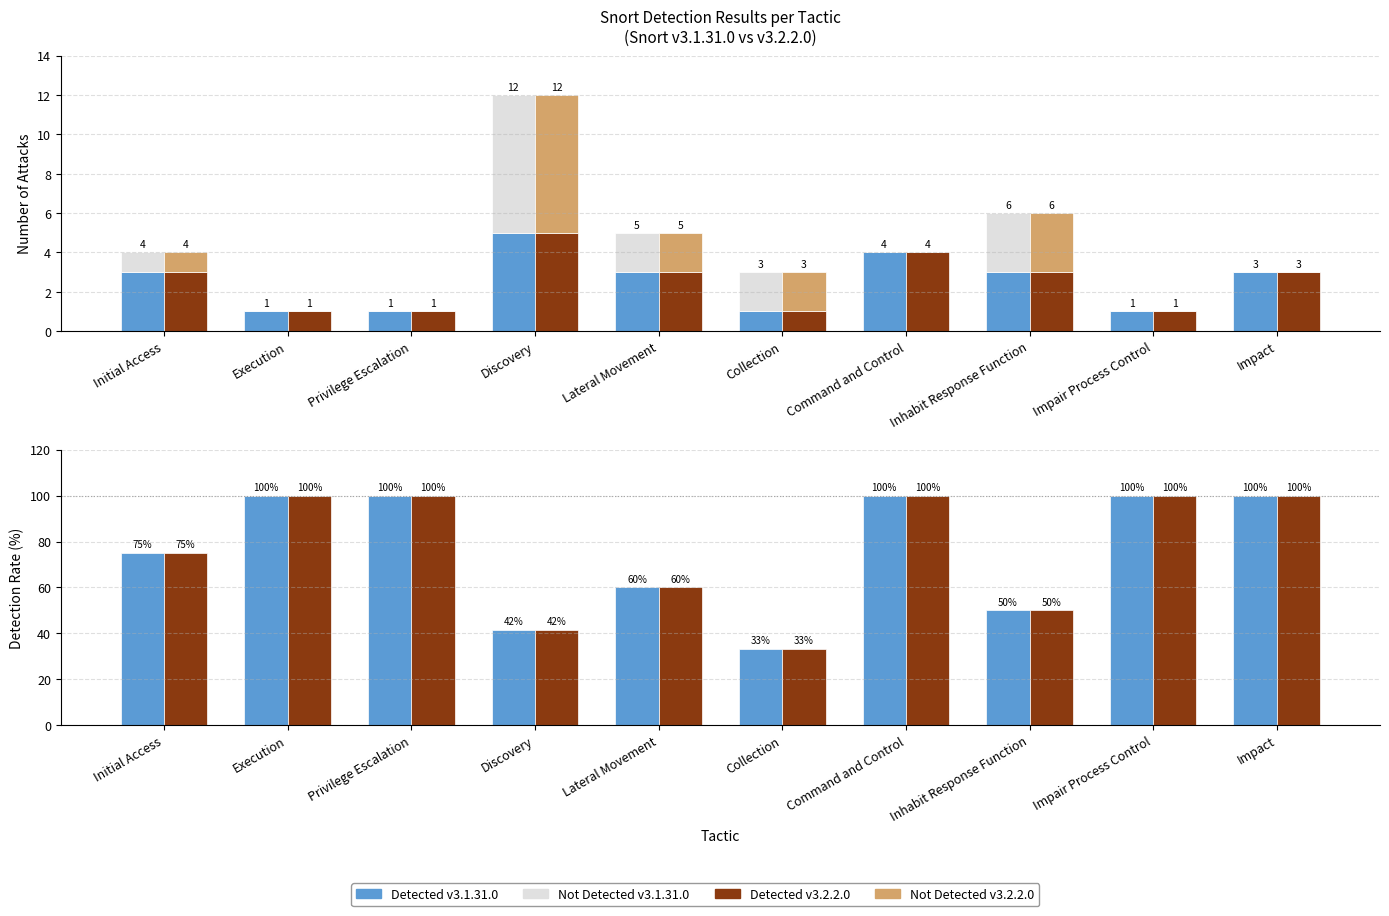

Reading left to right, what are all the values shown in this chart?

DETECTED v3.1.31.0: Initial Access=75.0	Execution=100.0	Privilege Escalation=100.0	Discovery=41.7	Lateral Movement=60.0	Collection=33.3	Command and Control=100.0	Inhabit Response Function=50.0	Impair Process Control=100.0	Impact=100.0
NOT DETECTED v3.1.31.0: Initial Access=1.0	Execution=0.0	Privilege Escalation=0.0	Discovery=7.0	Lateral Movement=2.0	Collection=2.0	Command and Control=0.0	Inhabit Response Function=3.0	Impair Process Control=0.0	Impact=0.0
DETECTED v3.2.2.0: Initial Access=75.0	Execution=100.0	Privilege Escalation=100.0	Discovery=41.7	Lateral Movement=60.0	Collection=33.3	Command and Control=100.0	Inhabit Response Function=50.0	Impair Process Control=100.0	Impact=100.0
NOT DETECTED v3.2.2.0: Initial Access=1.0	Execution=0.0	Privilege Escalation=0.0	Discovery=7.0	Lateral Movement=2.0	Collection=2.0	Command and Control=0.0	Inhabit Response Function=3.0	Impair Process Control=0.0	Impact=0.0